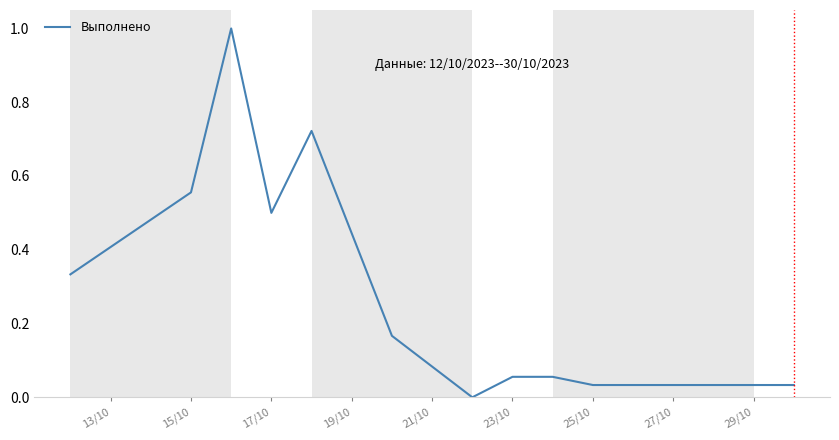

What is the difference between the maximum and minimum values?

1.0